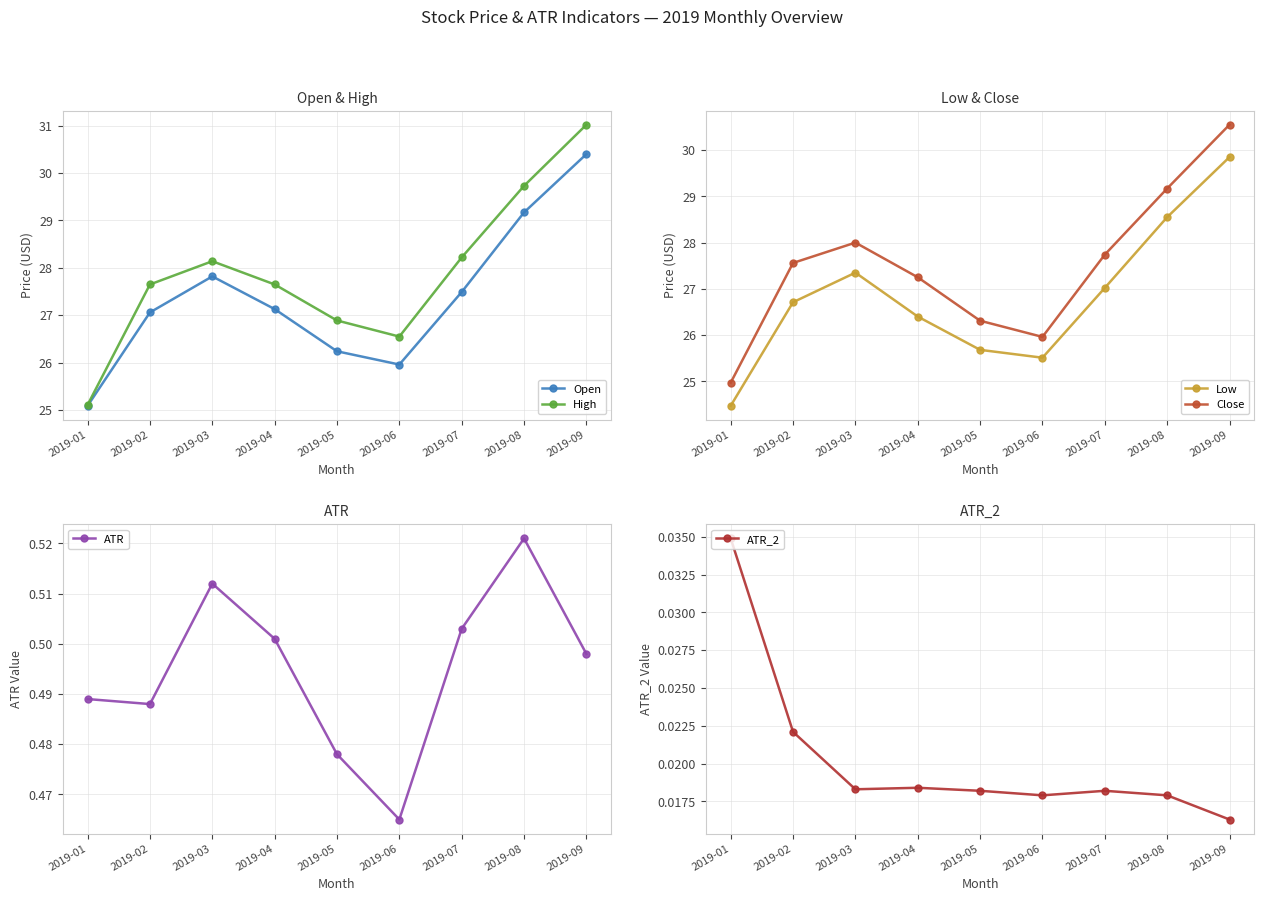

What is the total value across all series at 2019-03?

111.8